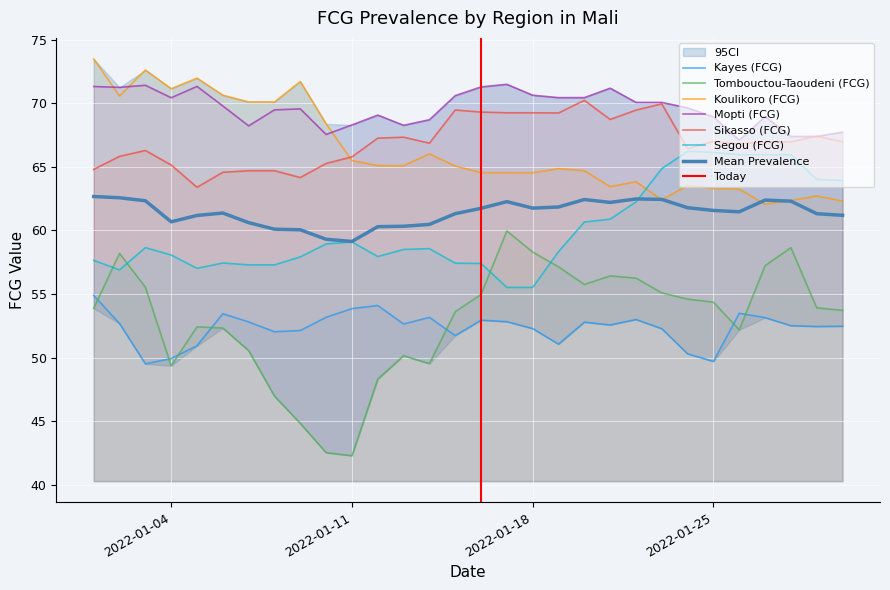

How many distinct data groups are displayed?

6